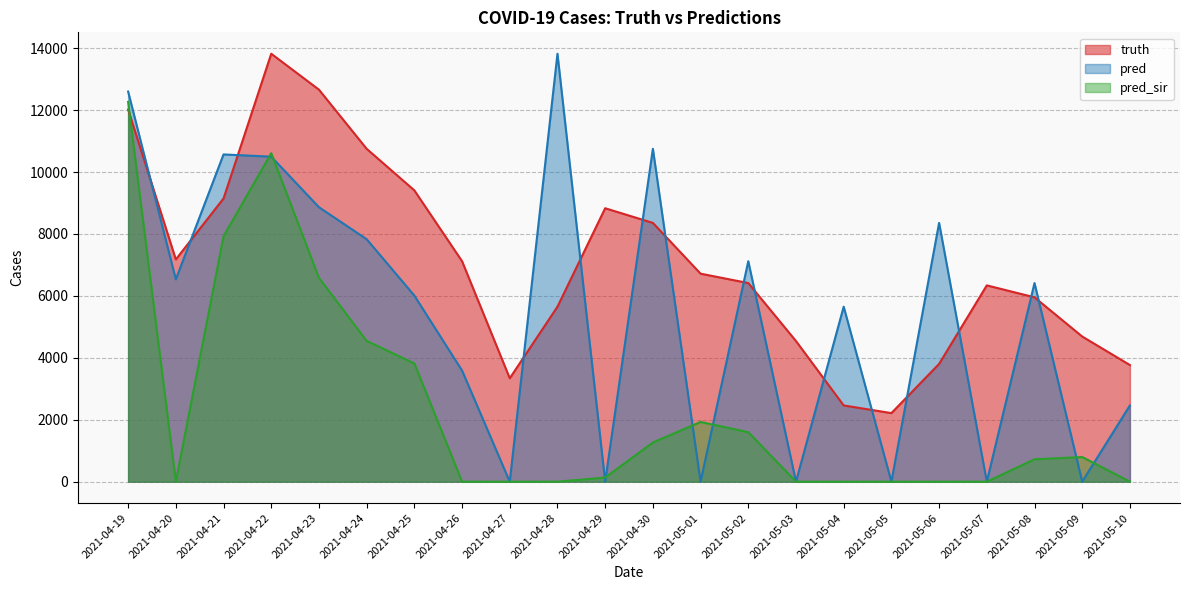

What value does the truth series have at 2021-05-07?

6340.0